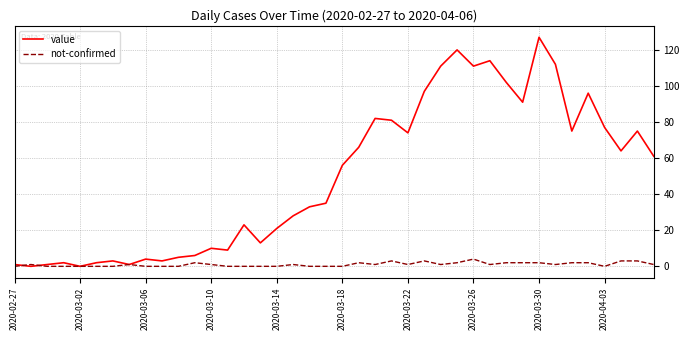

Which series has the largest total across all categories?

value